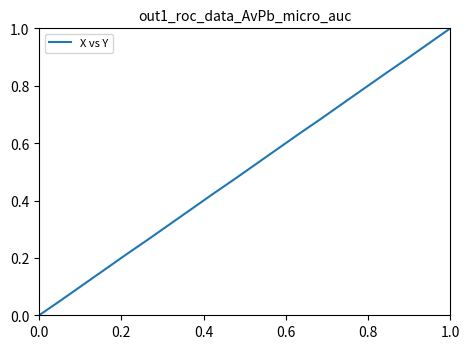

Does the chart have visible grid lines?

No